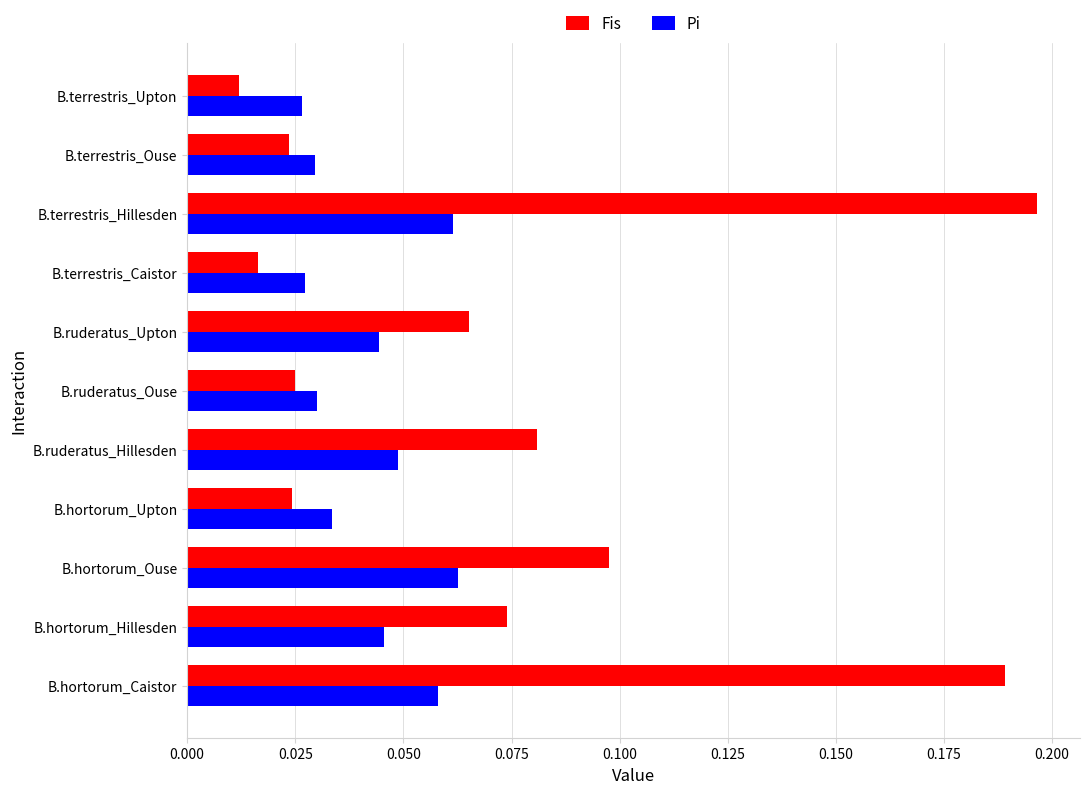

List the series in order of their peak value, lowest first.

Pi, Fis